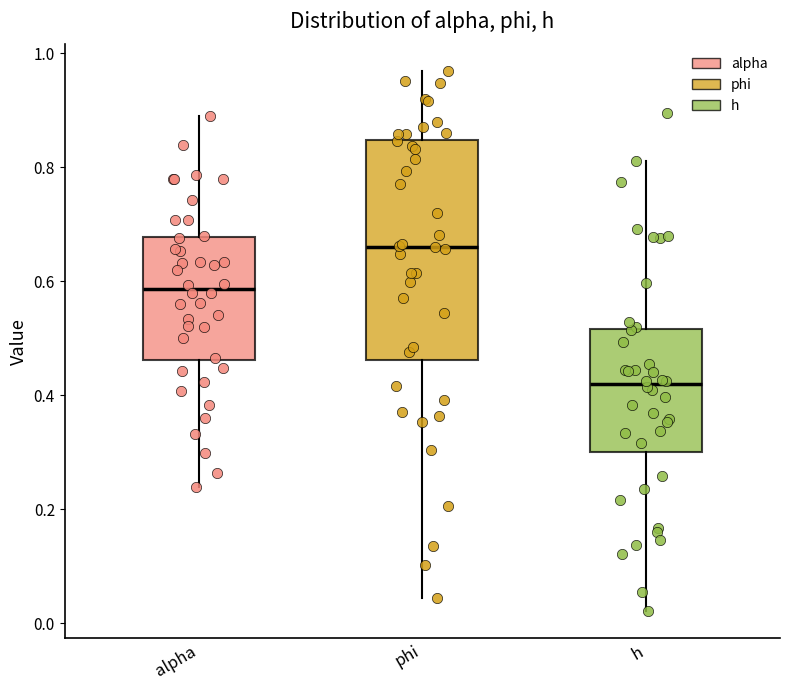

Reading left to right, read every box against the y-axis: the position of its median line, the range the box covers, and the ends of its whiskers. The values are not printed on the chart, so give them approximately, as read against the axis.

alpha: median 0.58, box 0.46 to 0.68, whiskers 0.24 to 0.88
phi: median 0.66, box 0.46 to 0.84, whiskers 0.04 to 0.96
h: median 0.42, box 0.30 to 0.52, whiskers 0.02 to 0.82